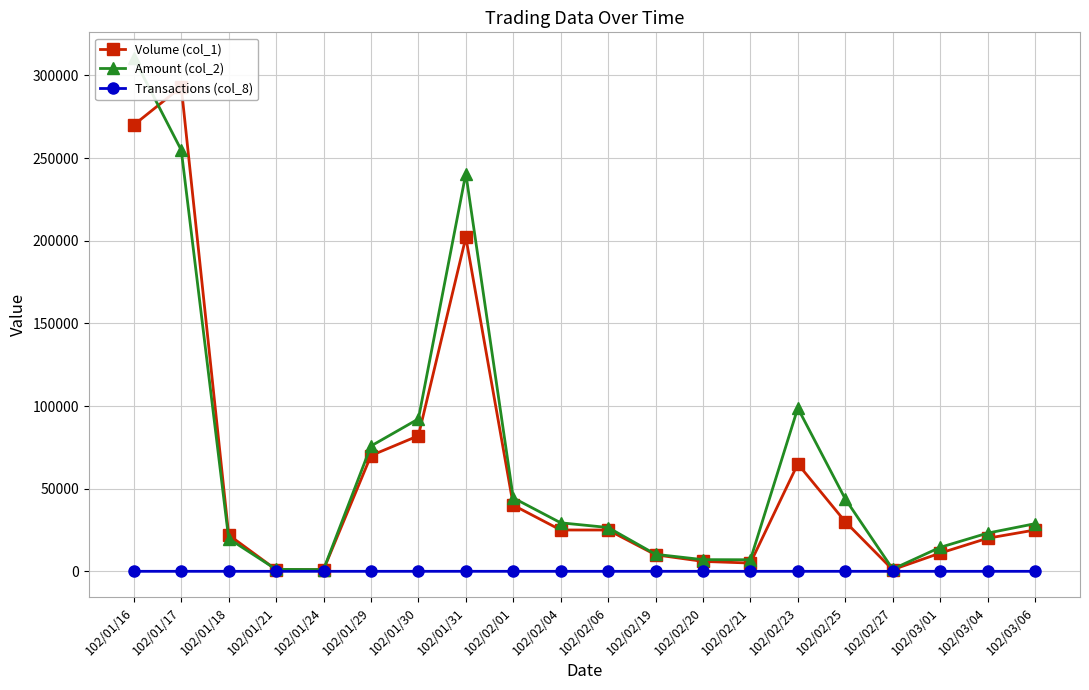

What value does the Transactions (col_8) series have at 102/03/04?

2